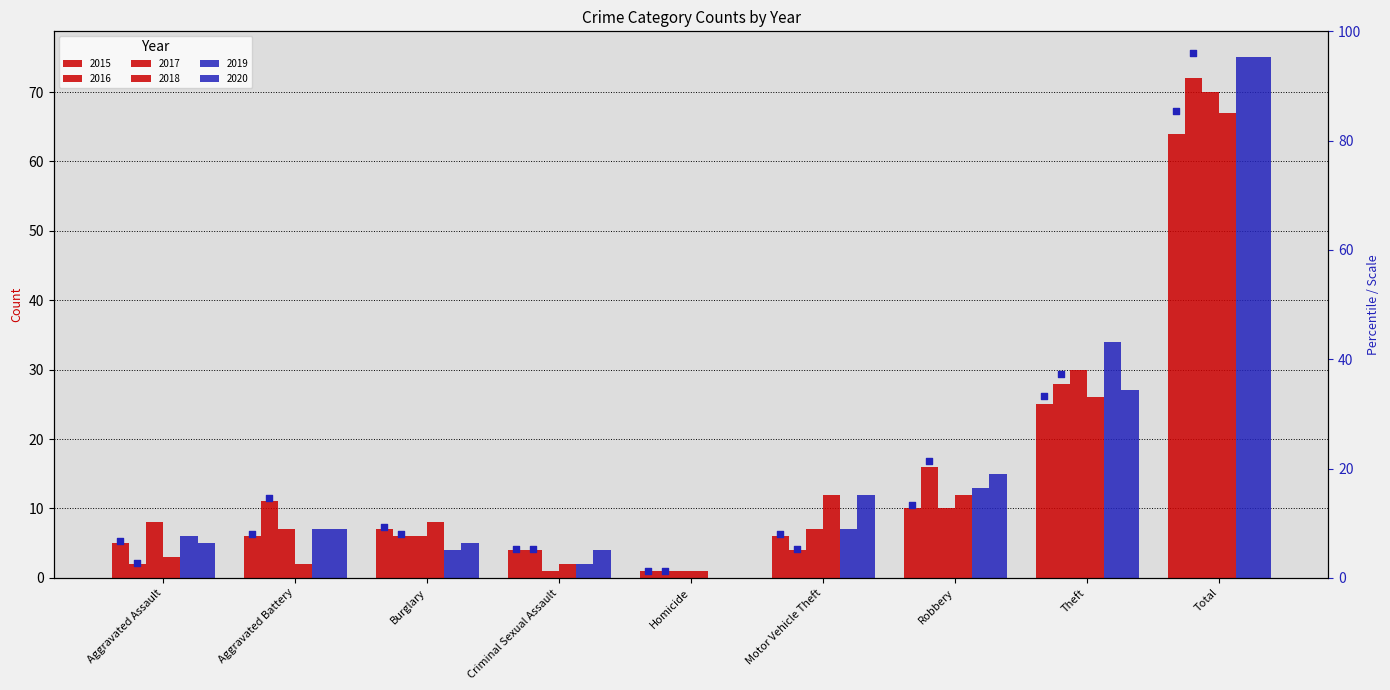

What is the change in value from Aggravated Assault to Aggravated Battery?

+1.3